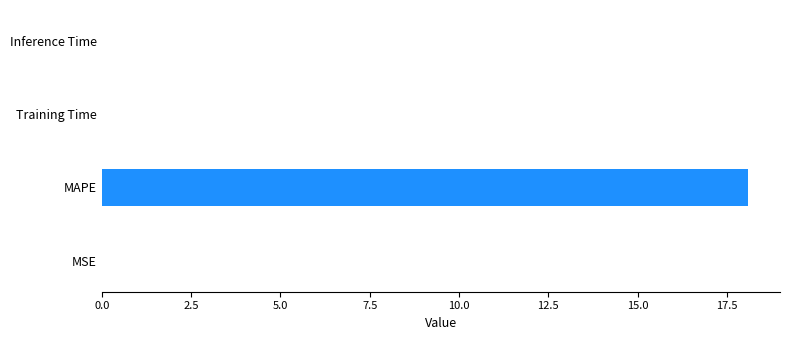

What is the maximum value shown in the chart?

18.1